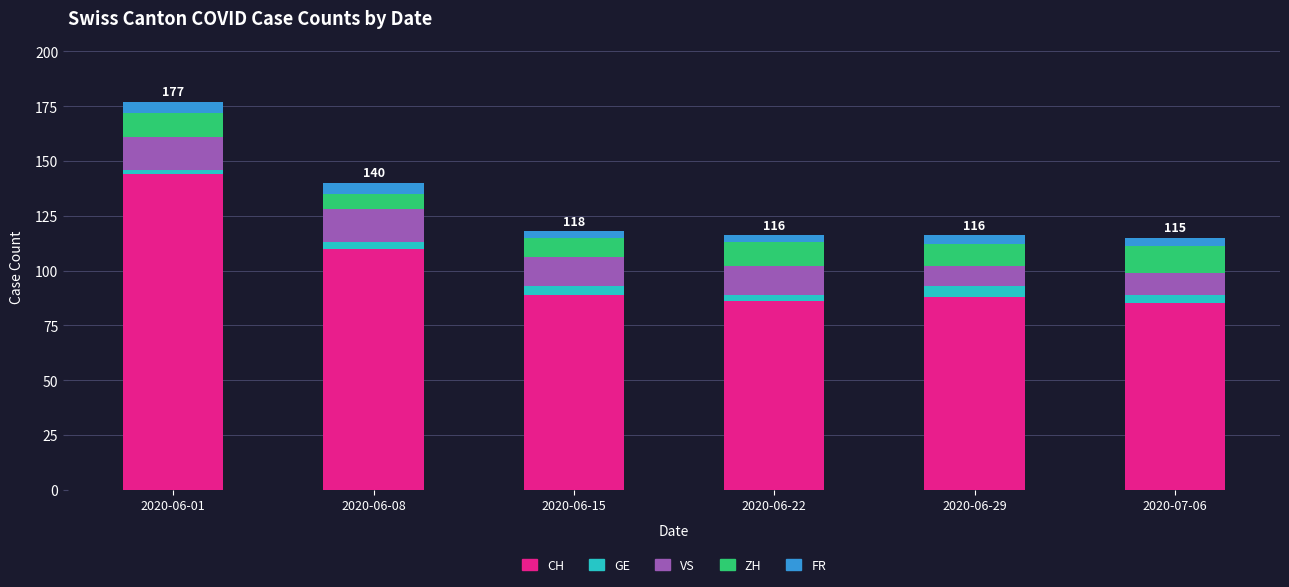

At which label does CH reach its peak?

2020-06-01